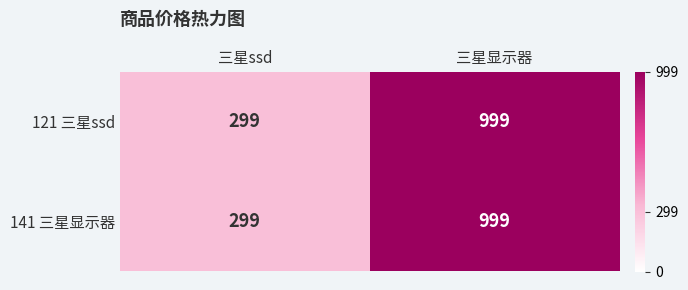

At how many categories does at least one series exceed 986?

1